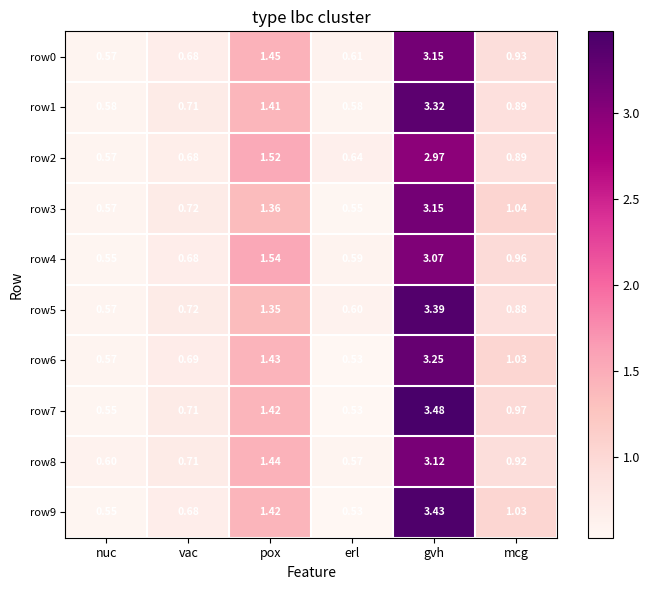

List the labels in order of row5 value, smallest first.

nuc, erl, vac, mcg, pox, gvh